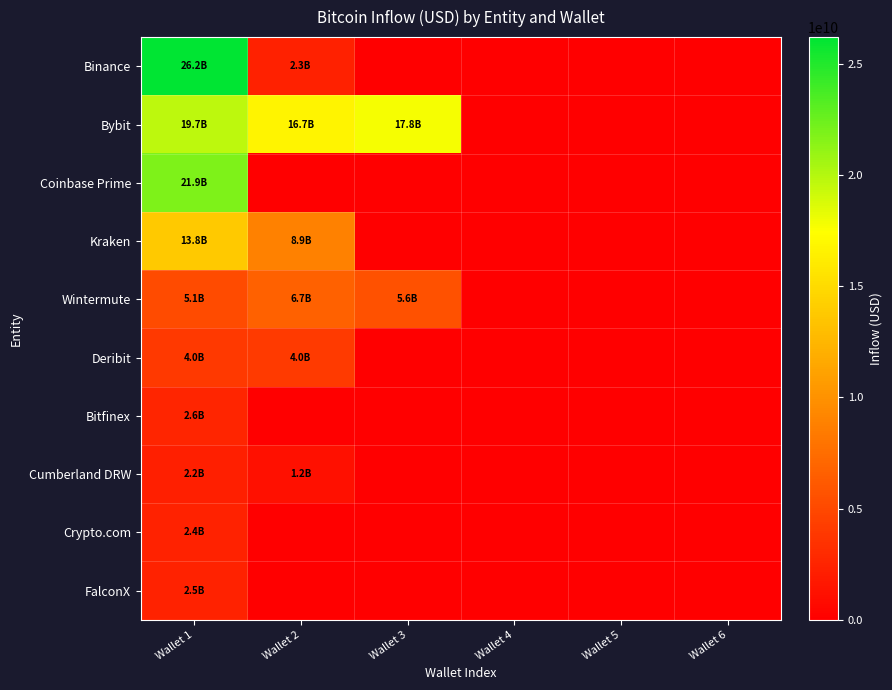

Between Wallet 1 and Wallet 2, which series saw the biggest shift?

Binance